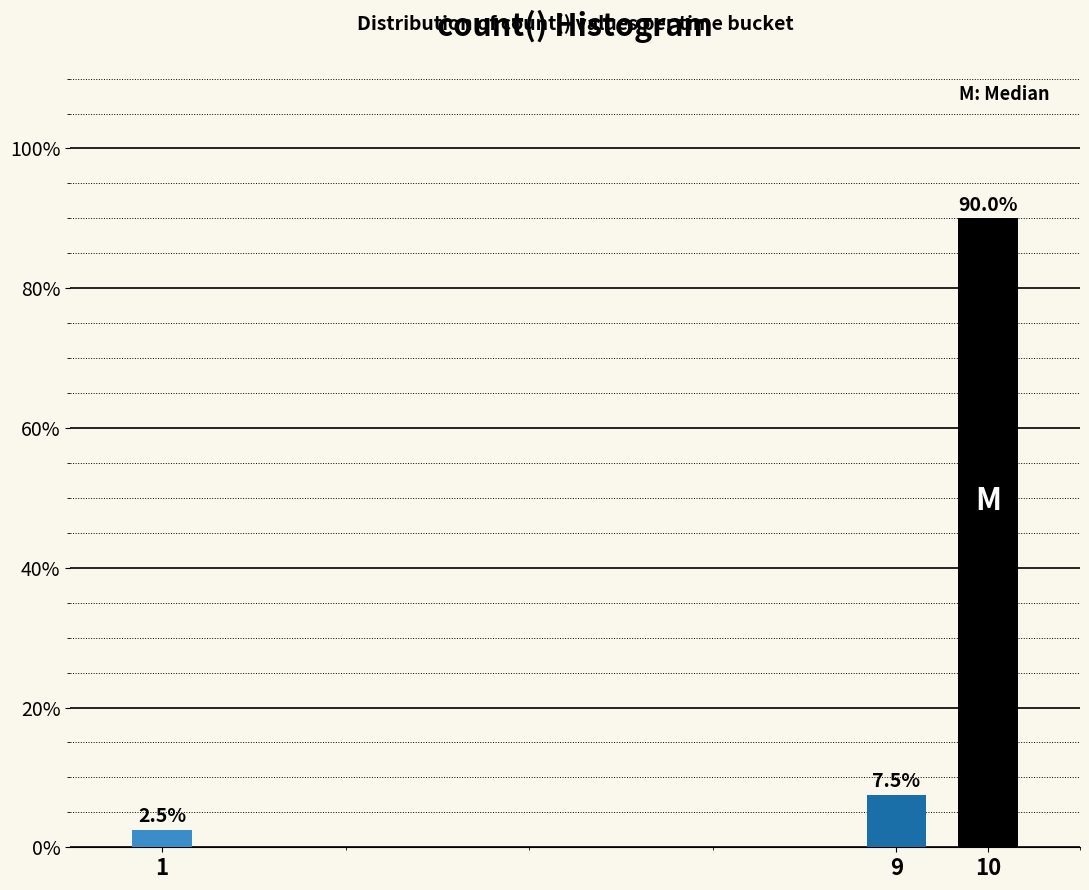

Reading left to right, extract all data points from this chart.

2.5	7.5	90.0